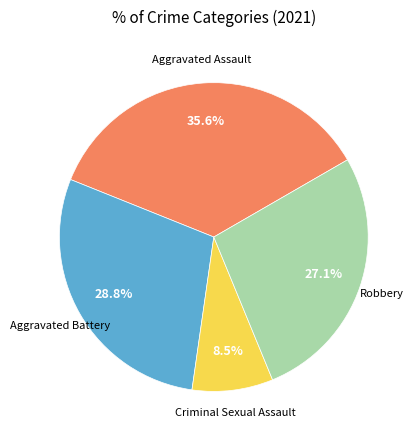

Is there any slice that represents more than half of the pie?

No